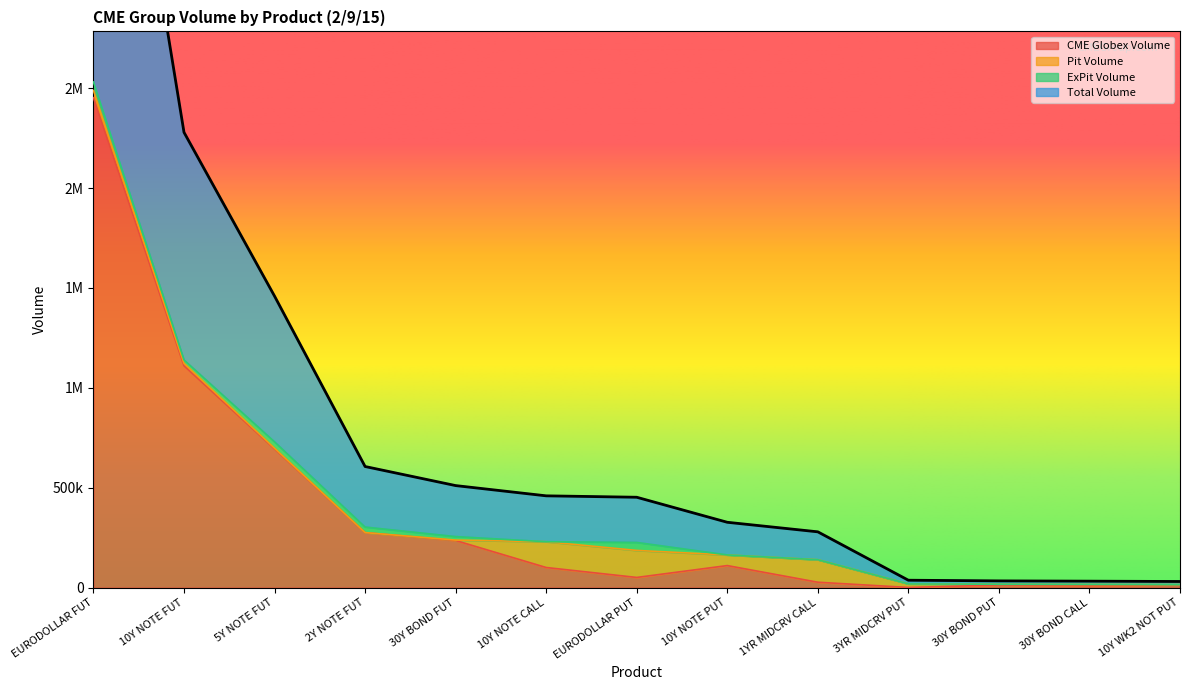

What is the value of the CME Globex Volume point at the 8th from the left?

110295